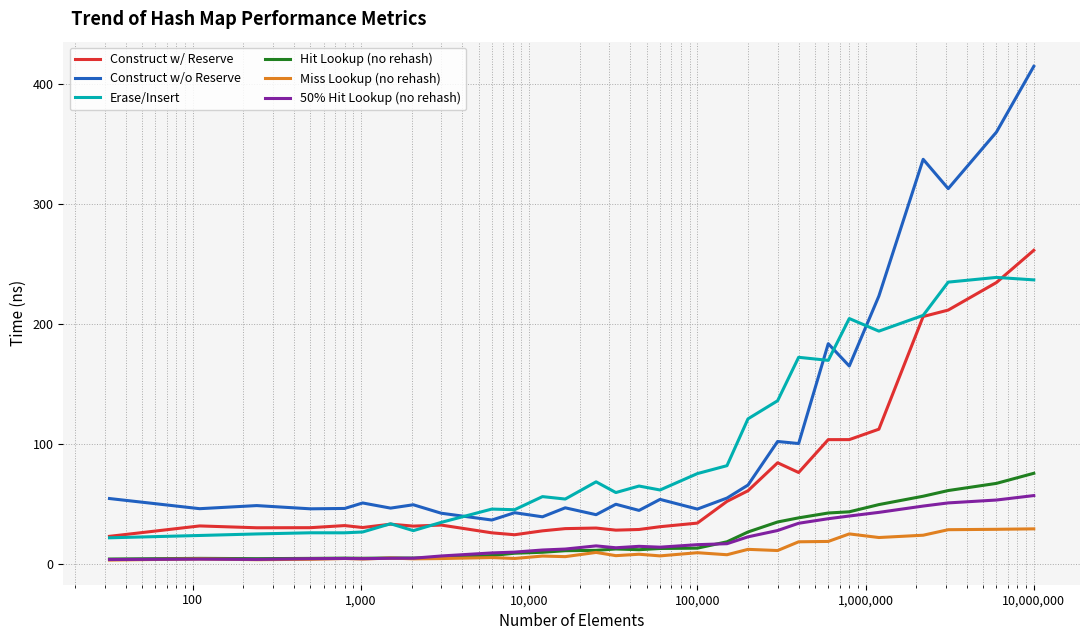

True or false: Construct w/ Reserve and Miss Lookup (no rehash) cross at least once.

False